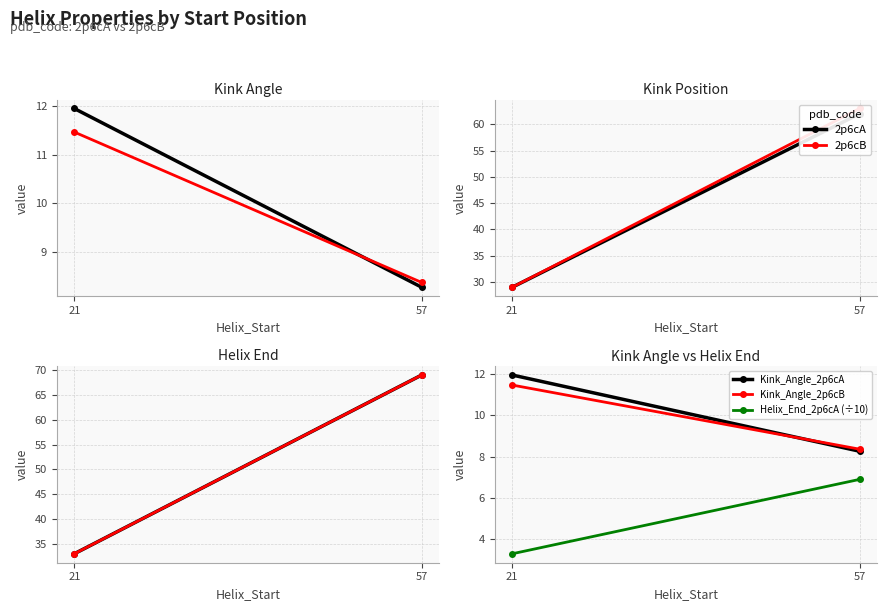

Which series has the largest total across all categories?

2p6cA